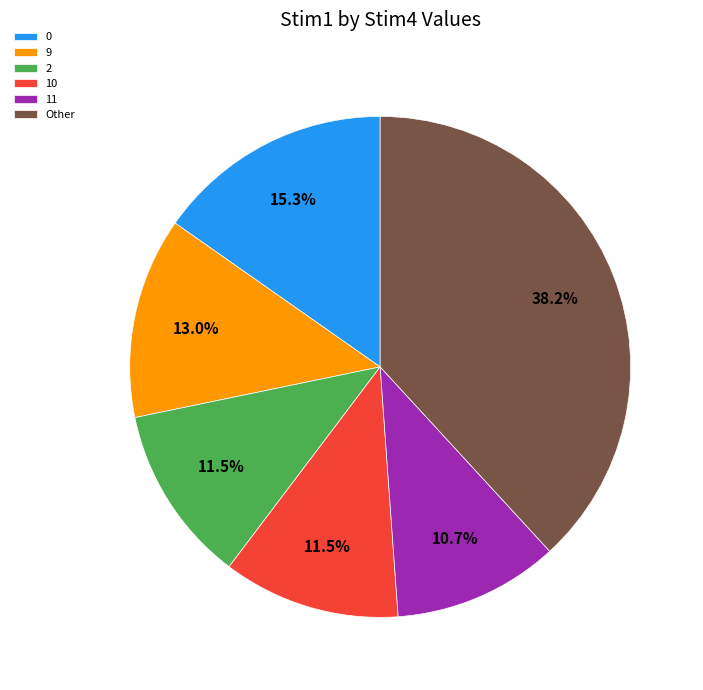

How many segments does this pie chart have?

6